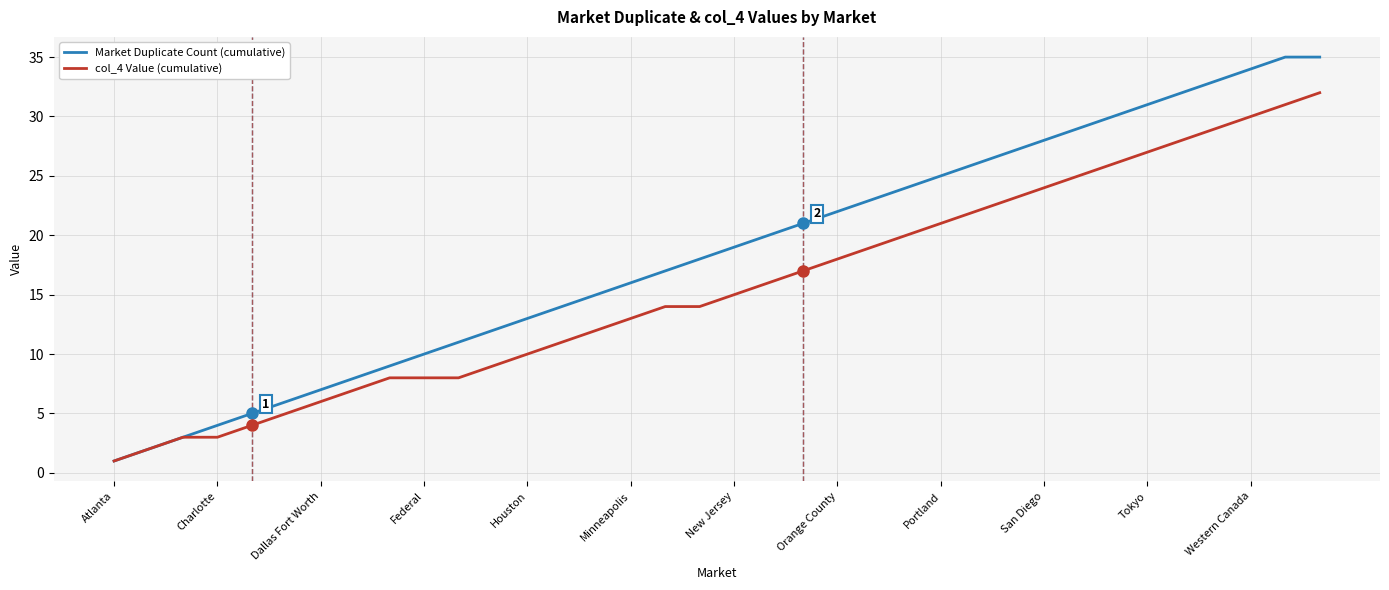

Which series has the largest range (max minus min)?

Market Duplicate Count (cumulative)